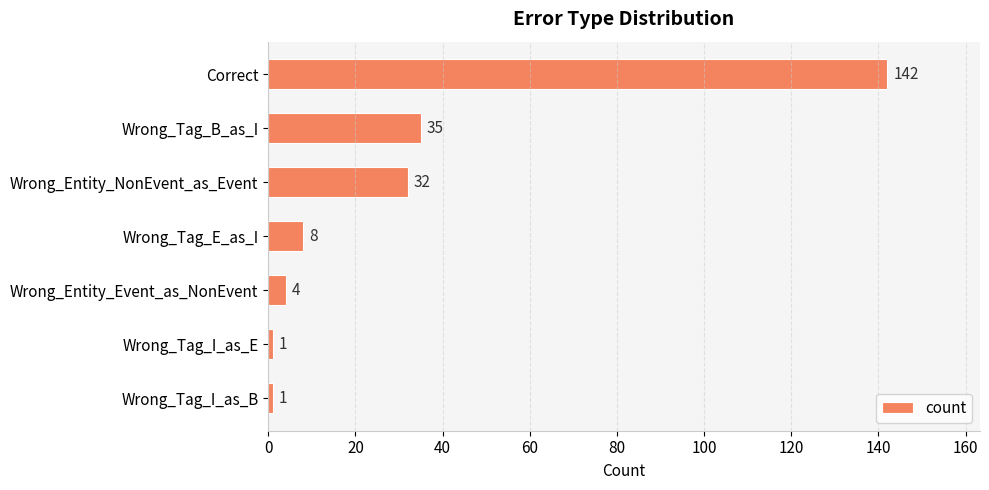

The value at Correct is 190. True or false?

False